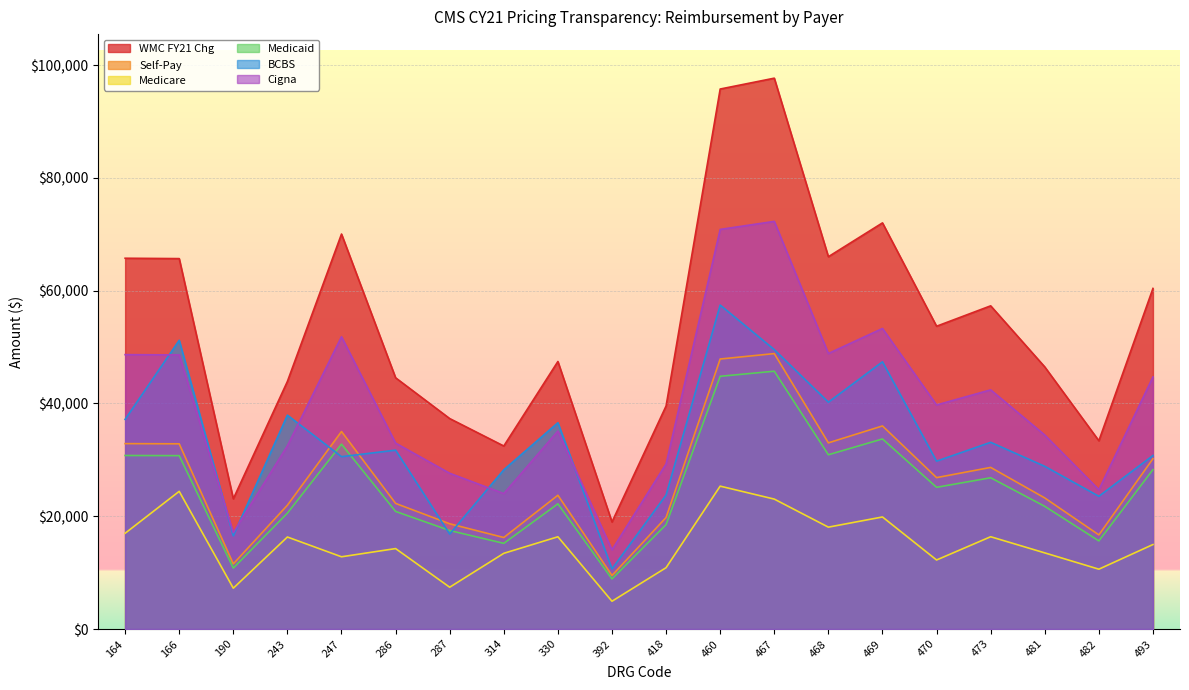

At which label does Medicaid first exceed 25124?

164